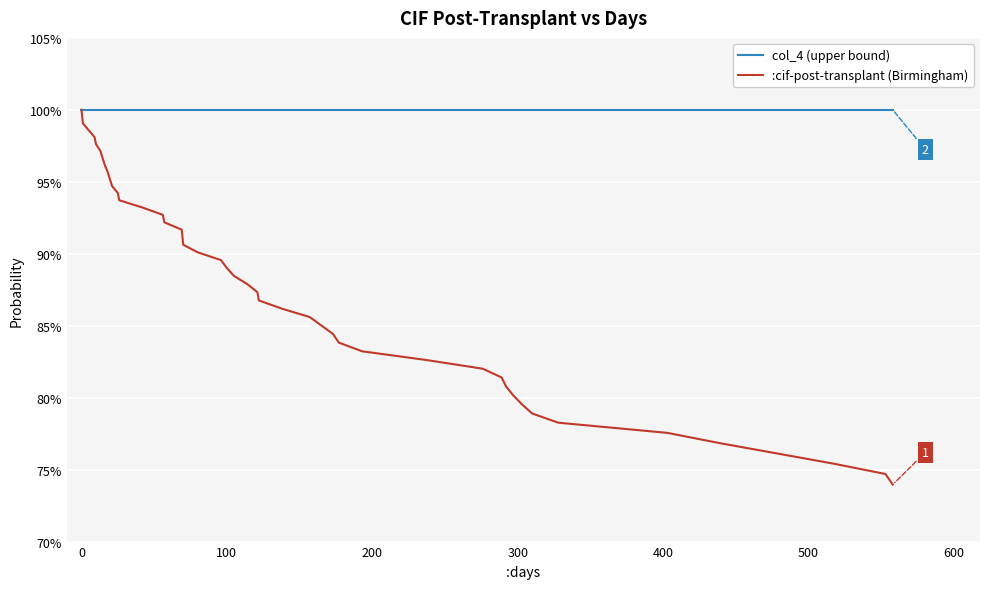

What is the average value of the :cif-post-transplant (Birmingham) series?

0.9